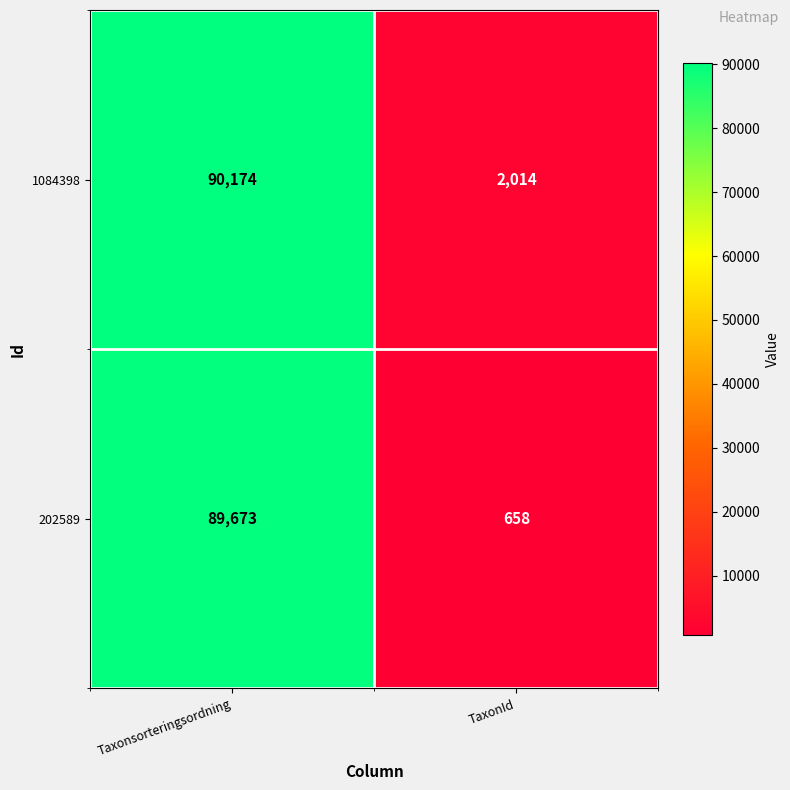

What is the approximate value of 202589 at TaxonId?

658